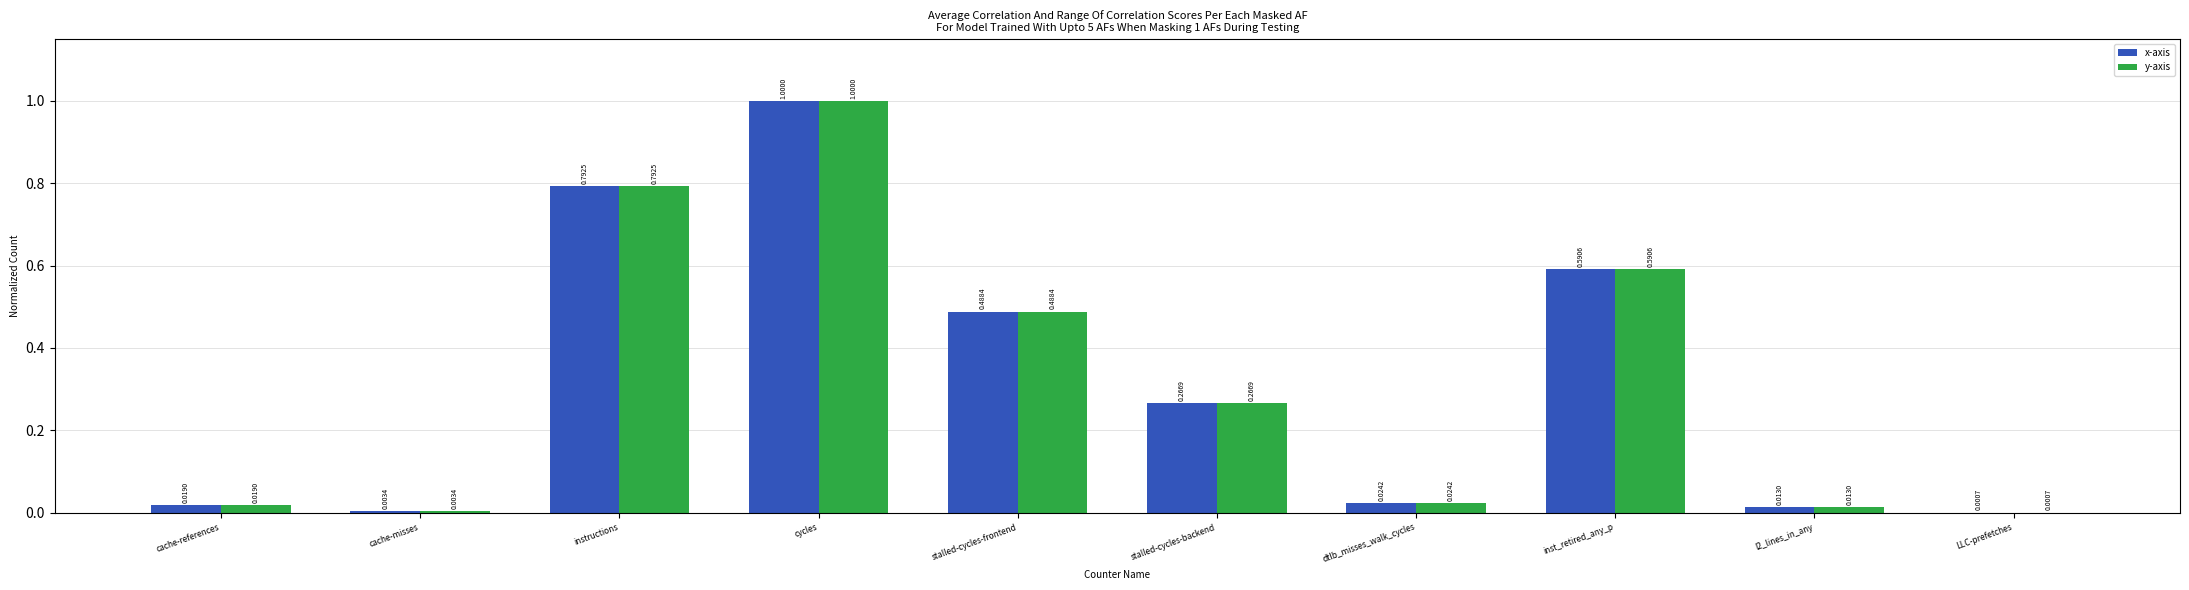

What is the sum of all y-axis values?

3.2